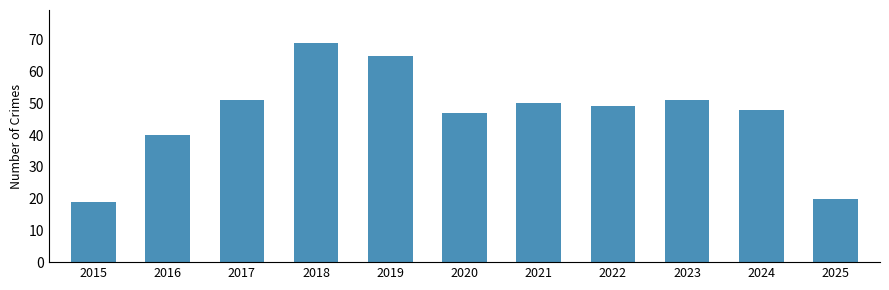

Reading left to right, what are all the values shown in this chart?

19	40	51	69	65	47	50	49	51	48	20